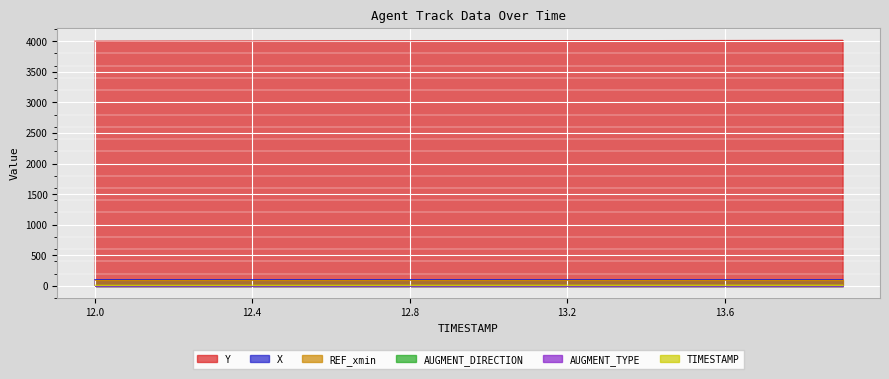

How many lines are shown in the chart?

6